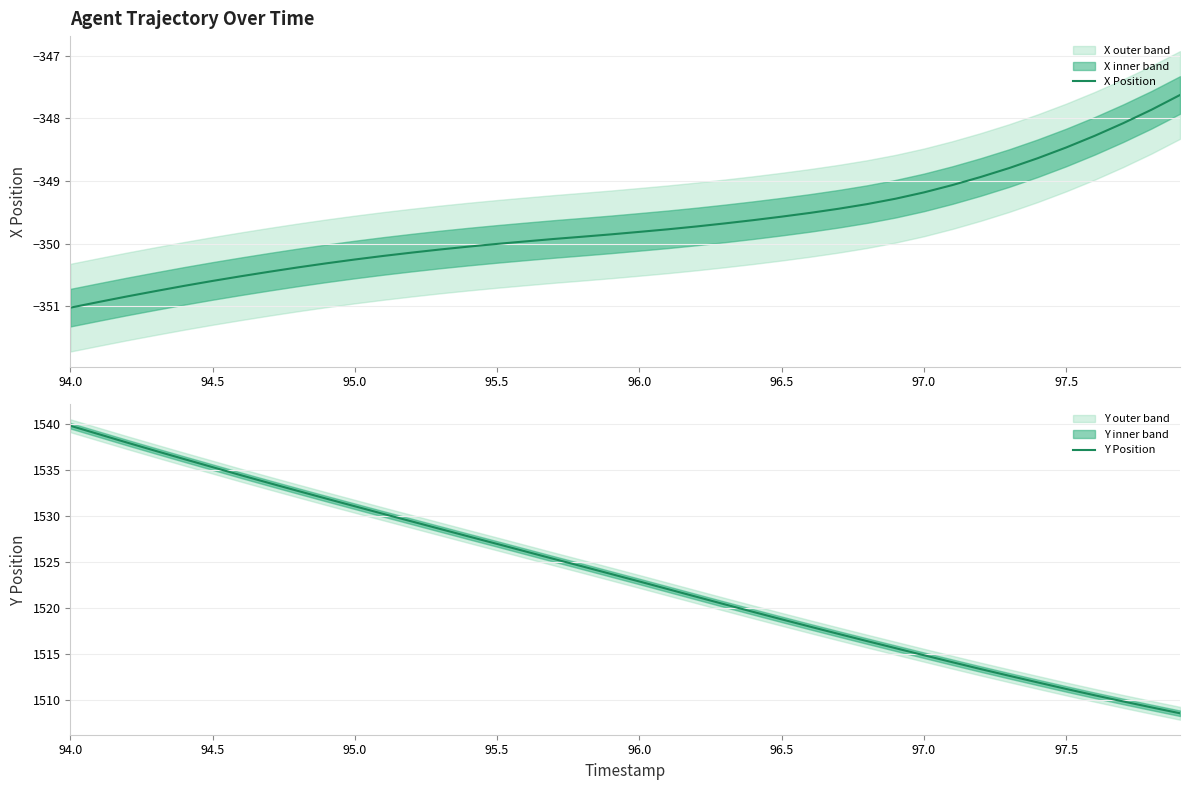

What is the maximum value for X Position?

-347.6